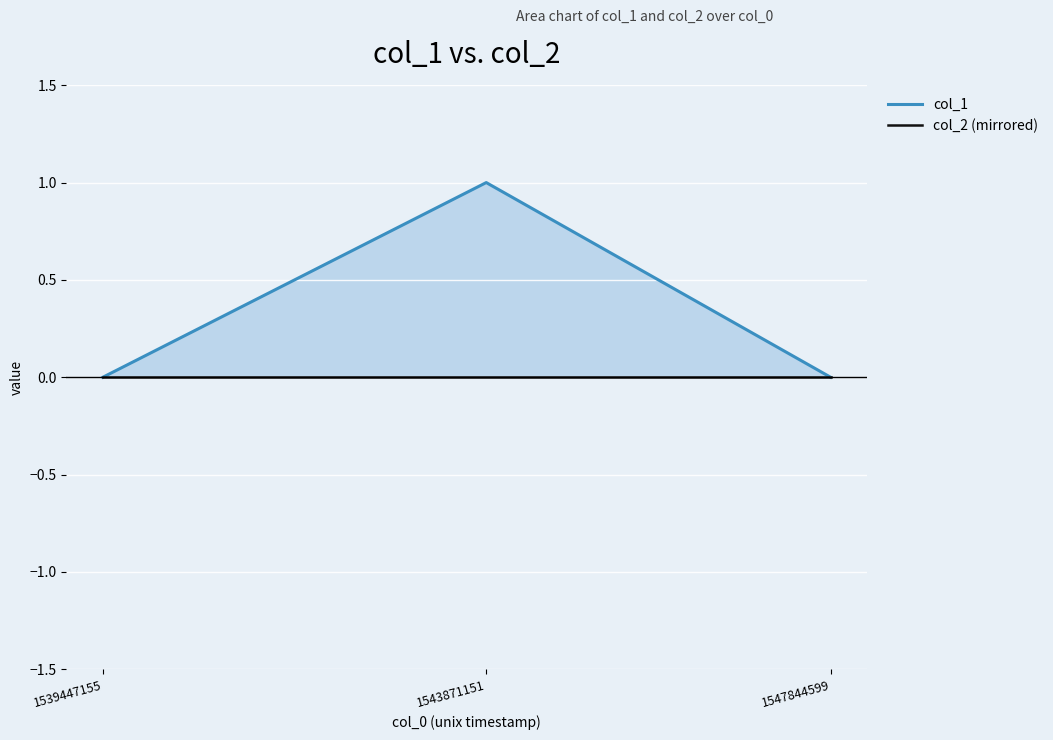

Rank the series at 1543871151 from lowest to highest value.

col_2 (mirrored), col_1